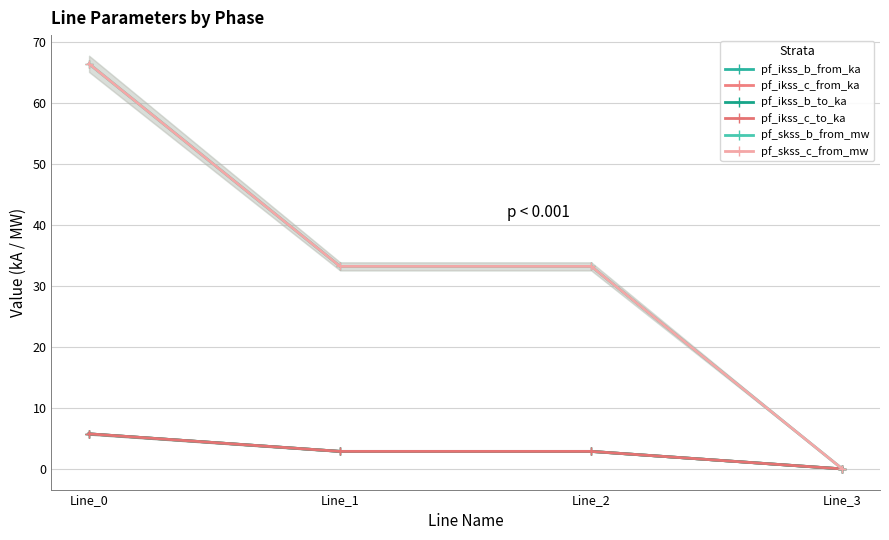

Reading left to right, list all the values displayed in this chart.

pf_ikss_b_from_ka: Line_0=5.7	Line_1=2.9	Line_2=2.9	Line_3=0.0
pf_ikss_c_from_ka: Line_0=5.7	Line_1=2.9	Line_2=2.9	Line_3=0.0
pf_ikss_b_to_ka: Line_0=5.7	Line_1=2.9	Line_2=2.9	Line_3=0.0
pf_ikss_c_to_ka: Line_0=5.7	Line_1=2.9	Line_2=2.9	Line_3=0.0
pf_skss_b_from_mw: Line_0=66.4	Line_1=33.2	Line_2=33.2	Line_3=0.0
pf_skss_c_from_mw: Line_0=66.4	Line_1=33.2	Line_2=33.2	Line_3=0.0